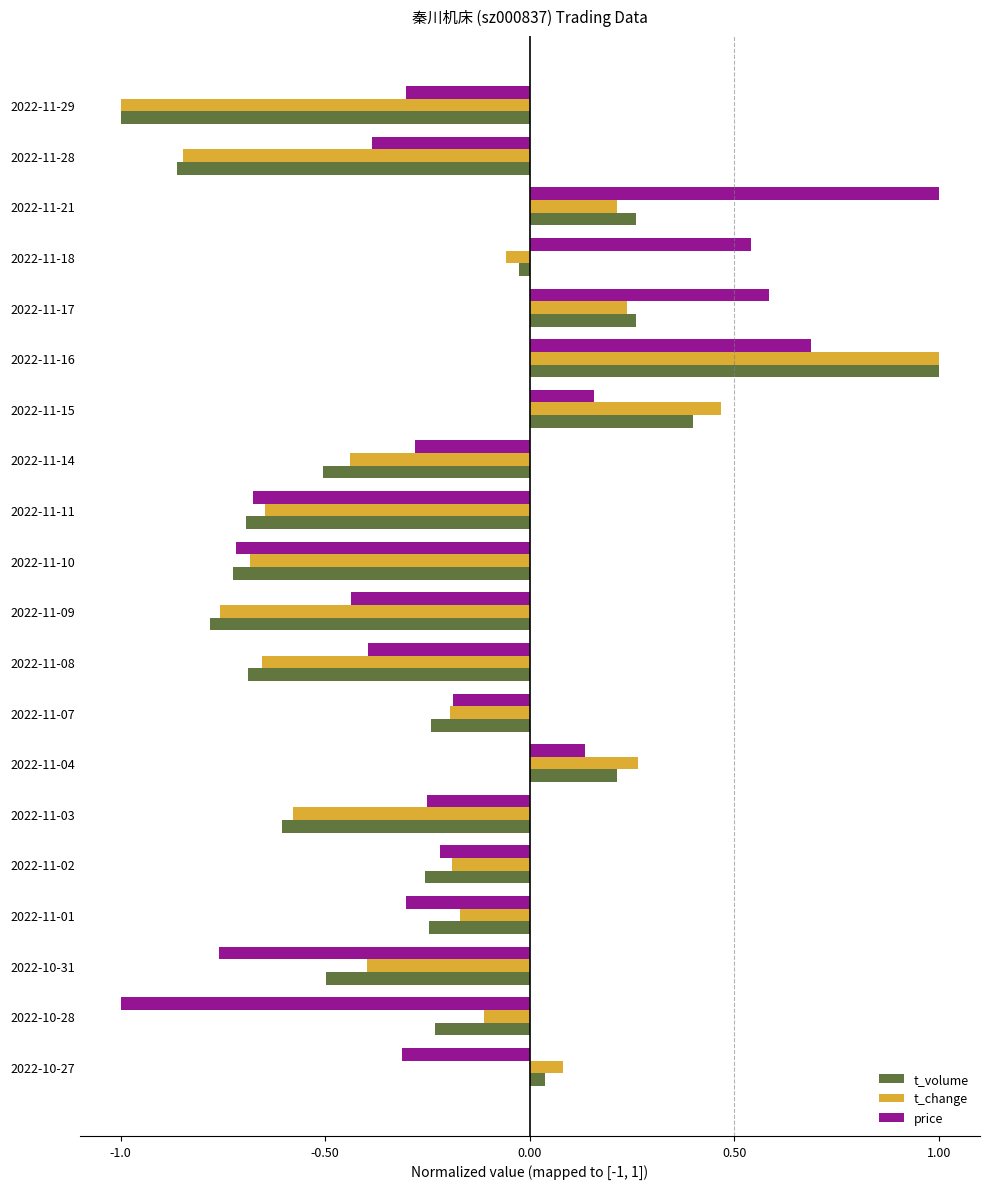

What is the spread (max minus min) of values at 2022-11-03?

0.4